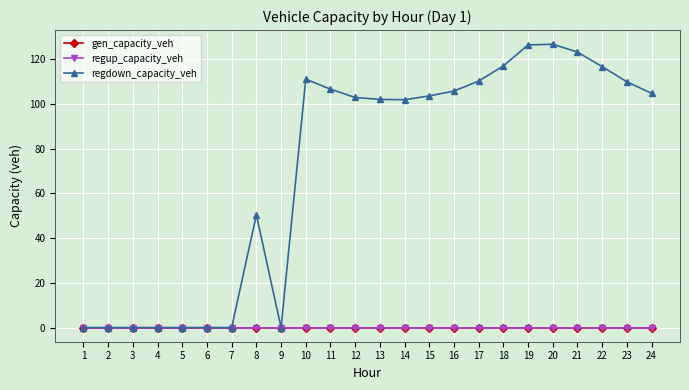

Rank the series at 22 from lowest to highest value.

gen_capacity_veh, regup_capacity_veh, regdown_capacity_veh